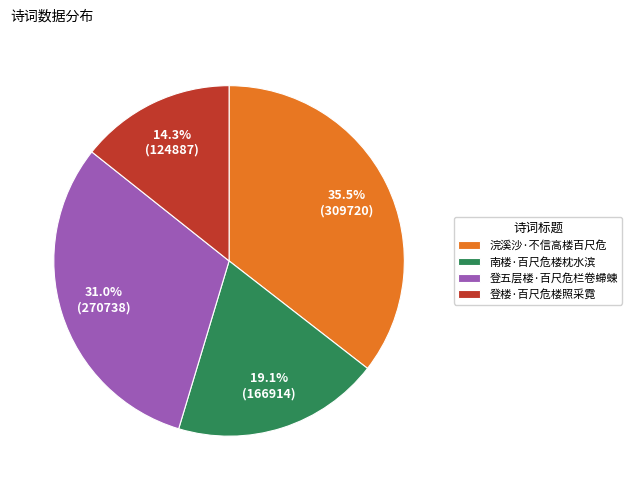

How many segments does this pie chart have?

4